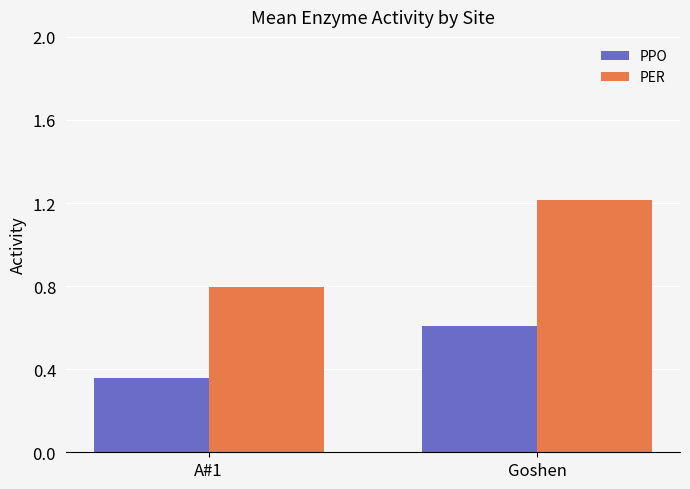

How many data points in PER are less than 1?

1